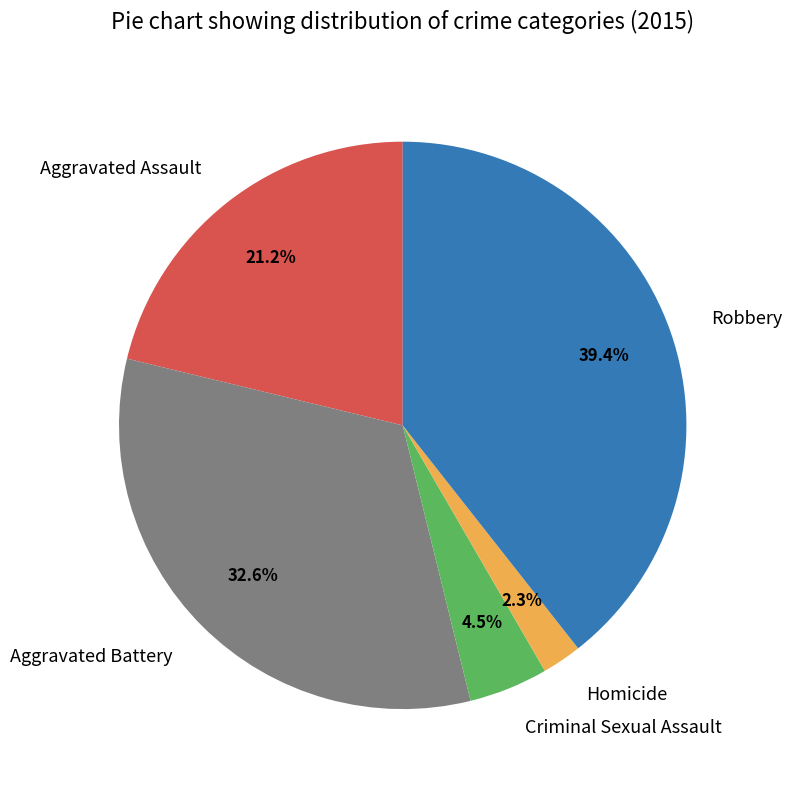

How many slices are in this pie chart?

5